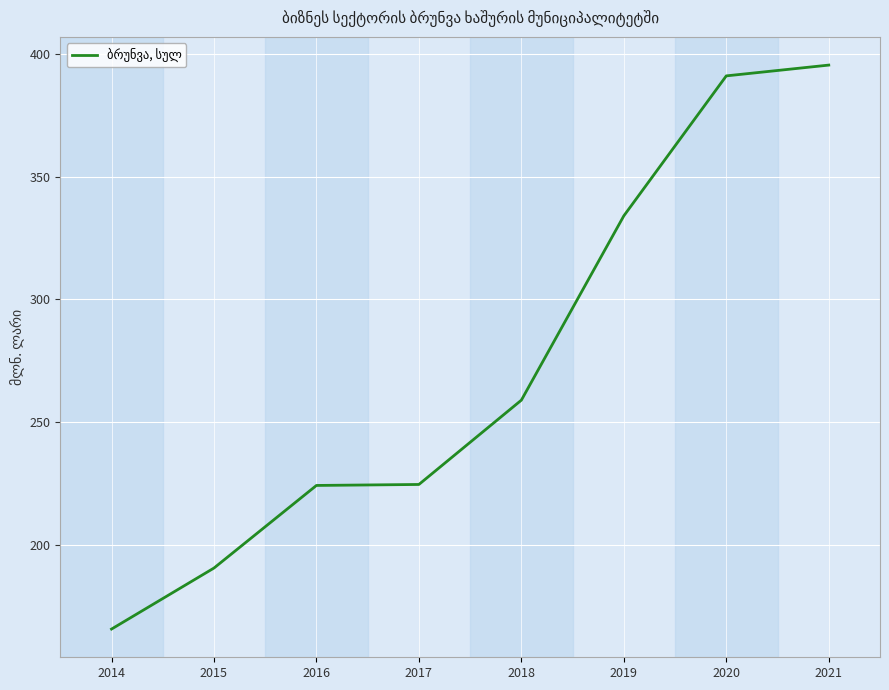

What is the greatest value displayed?

395.6